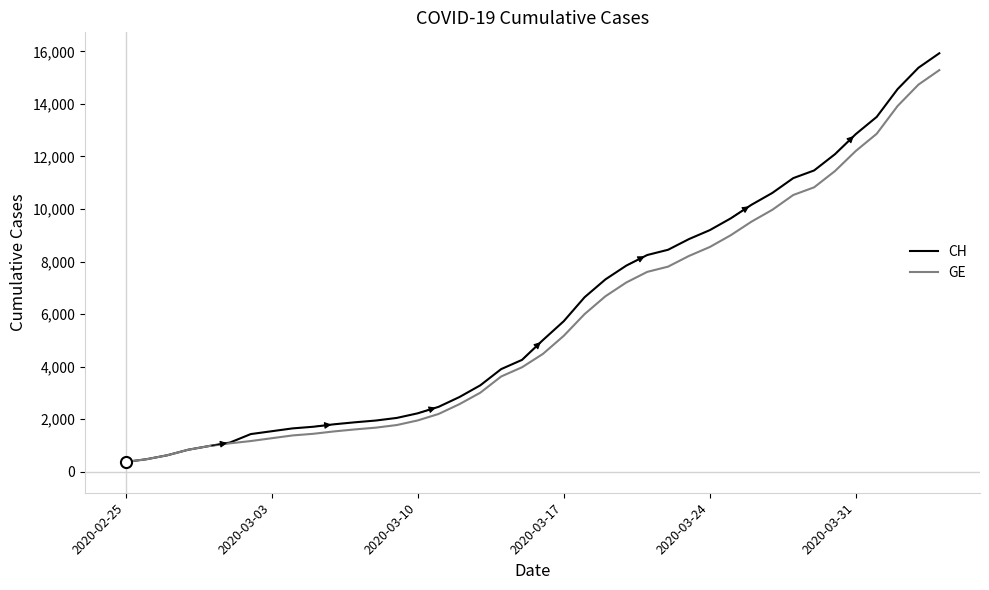

Which series has the largest range (max minus min)?

CH